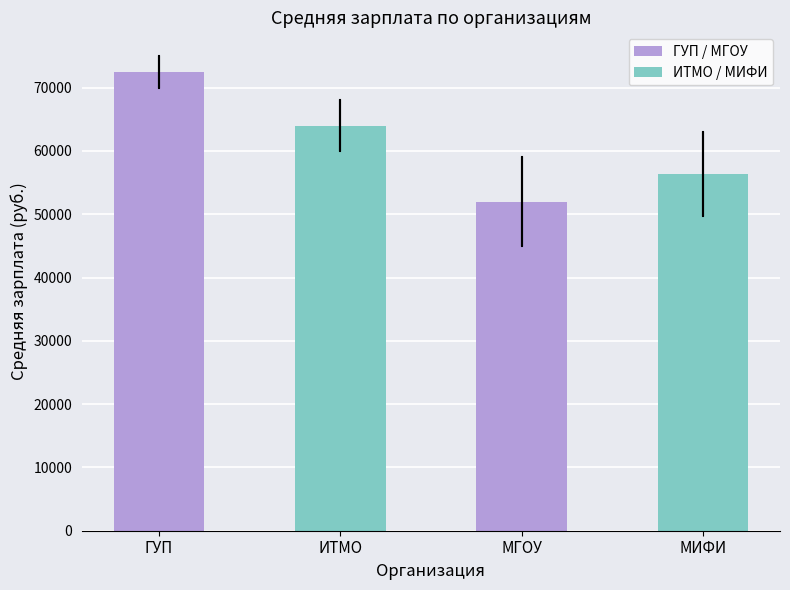

What position from the right is МГОУ?

2